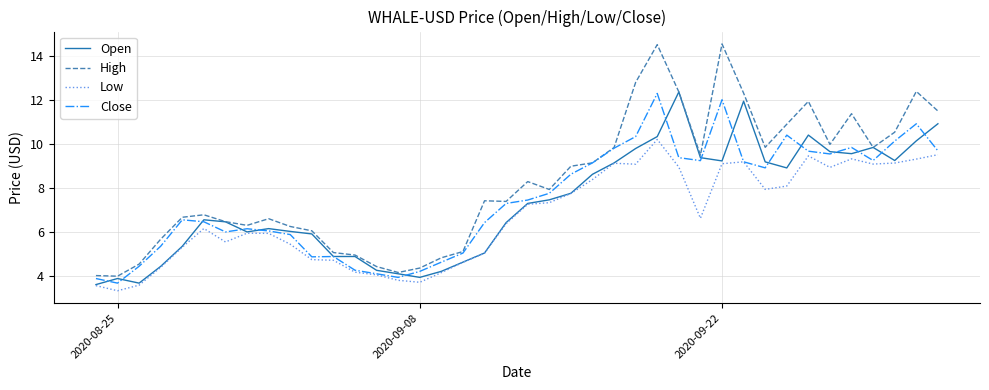

Which series has the largest range (max minus min)?

High